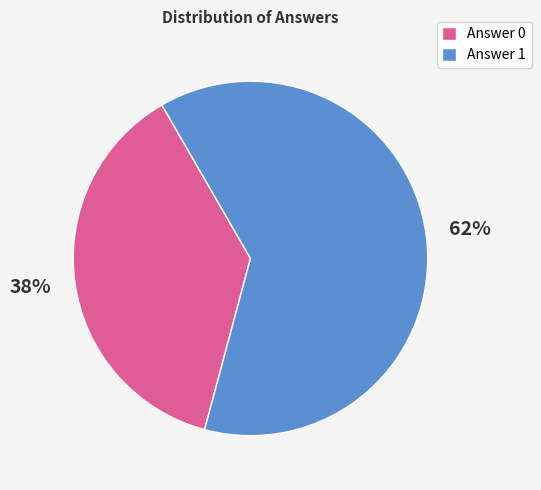

To the nearest percent, what is the combined percentage of Answer 0 and Answer 1?

100%